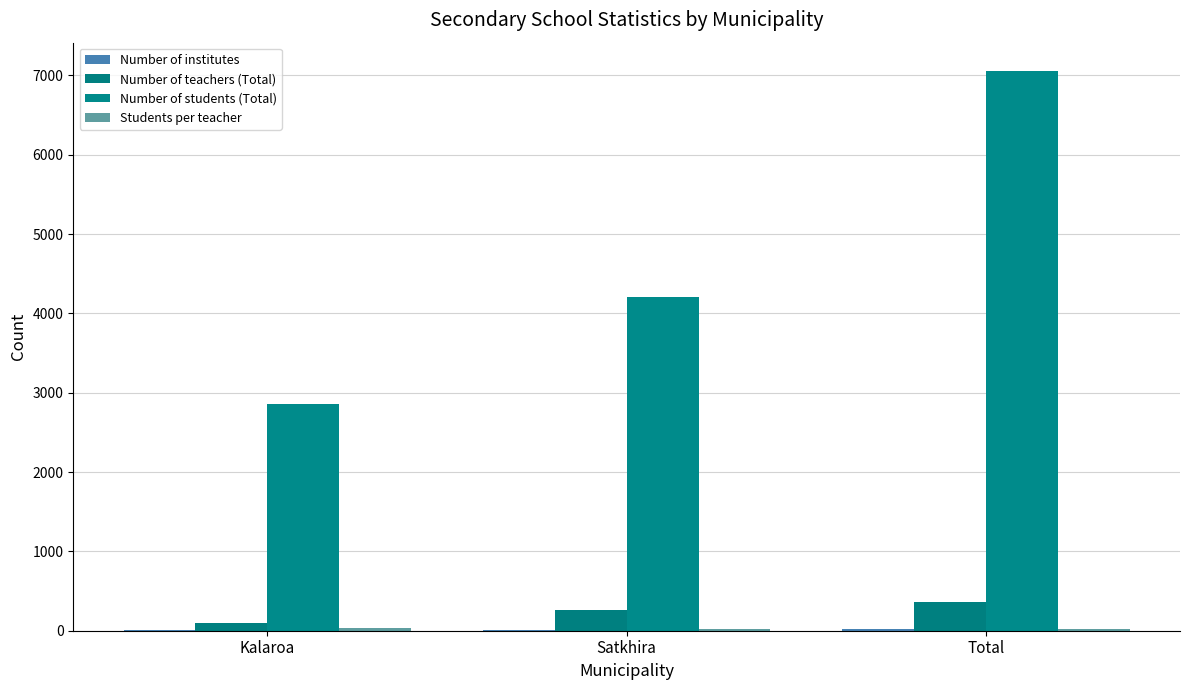

What is the maximum value for Number of teachers (Total)?

360